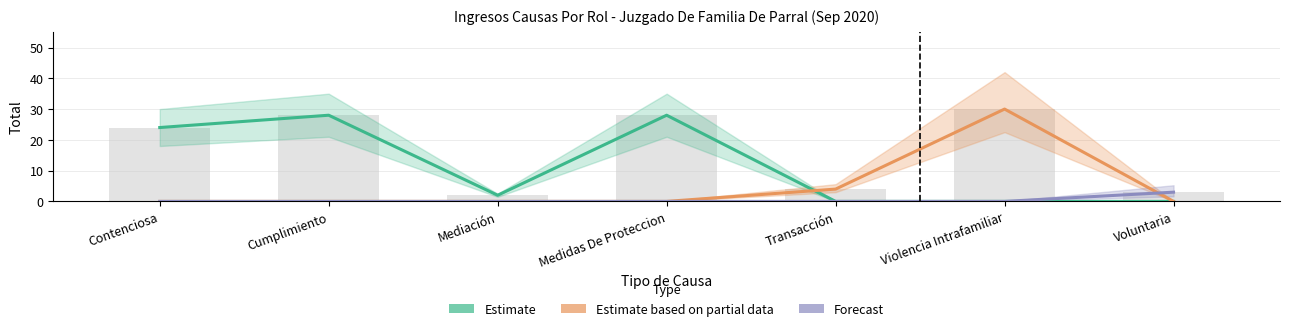

Which series has the largest total across all categories?

Estimate